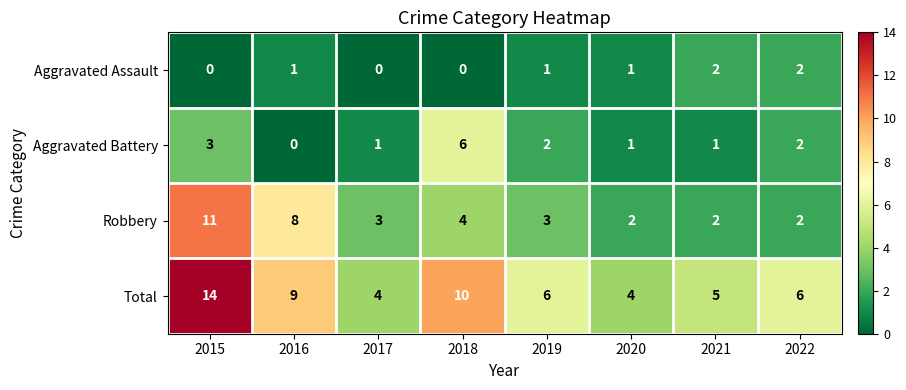

What is the maximum value shown in the chart?

14